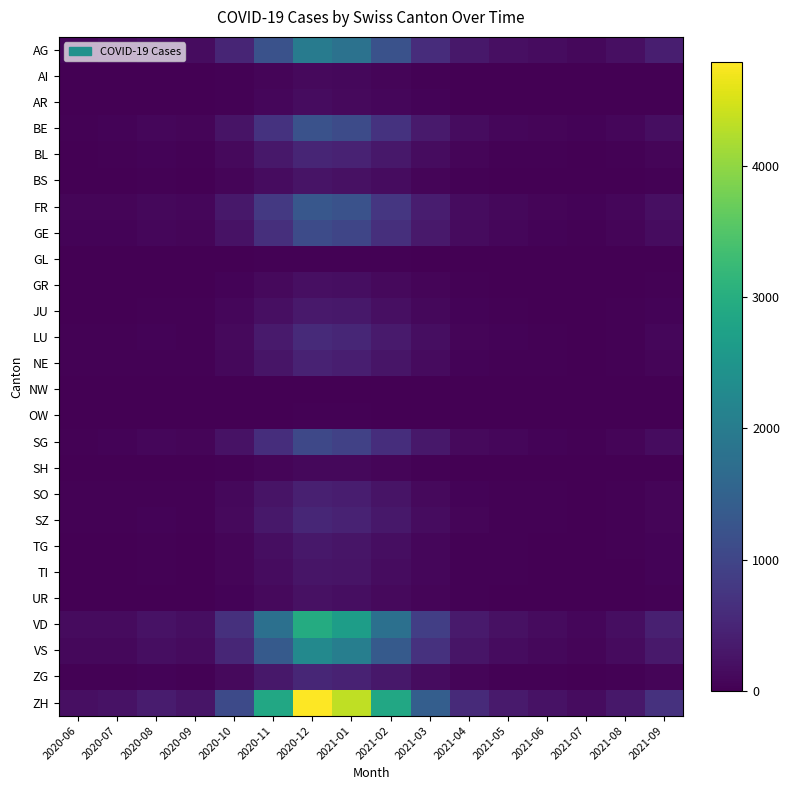

At which category is the sum across all series the highest?

2020-12